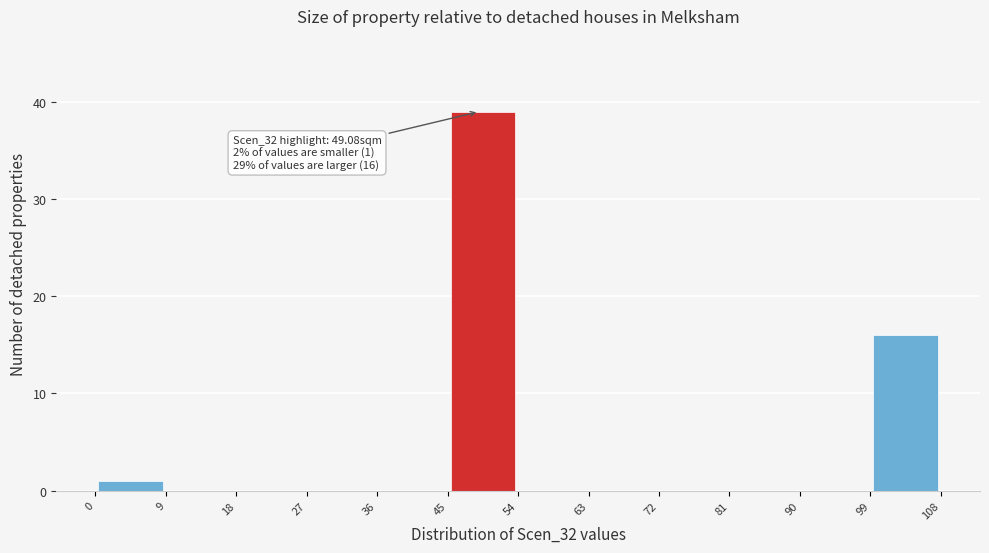

Over which range of the x-axis is the bar tallest?

45 to 54